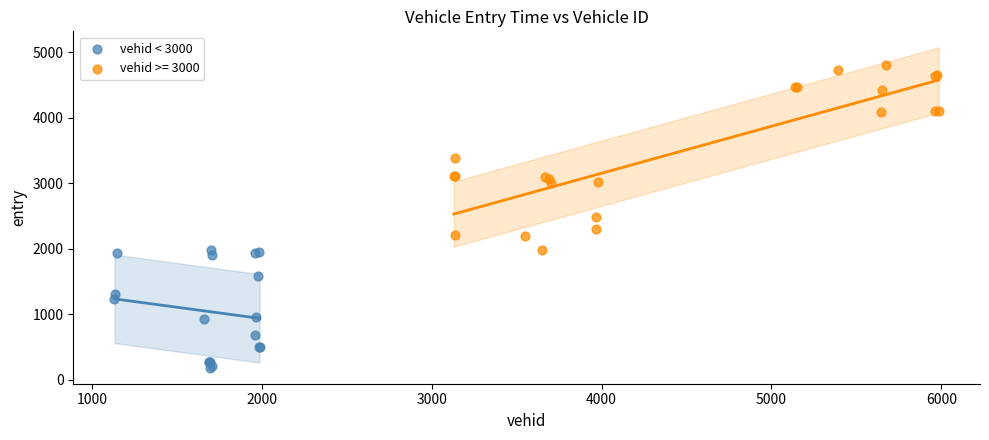

Which series contains the highest Y value?

vehid >= 3000